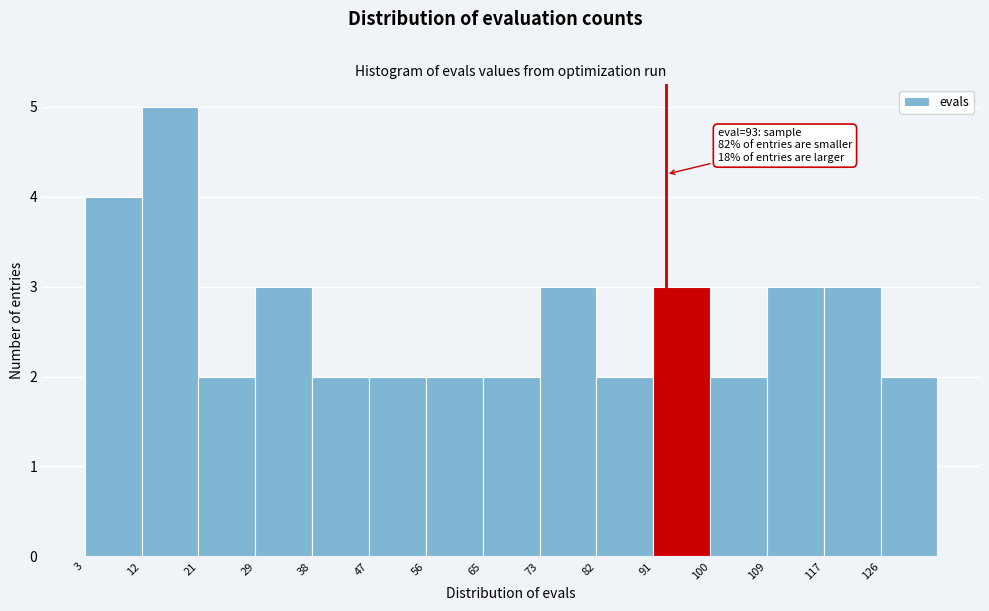

Over which range of the x-axis is the bar tallest?

11.8 to 20.6